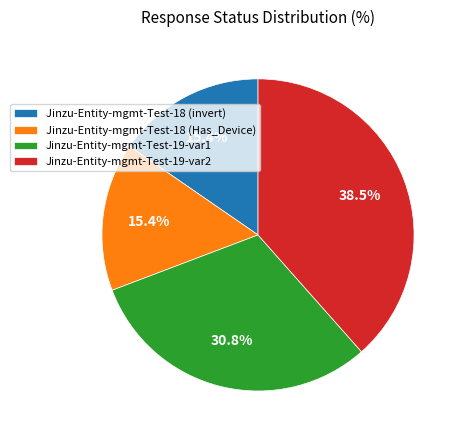

The Jinzu-Entity-mgmt-Test-19-var2 slice represents 47% of the pie. True or false?

False